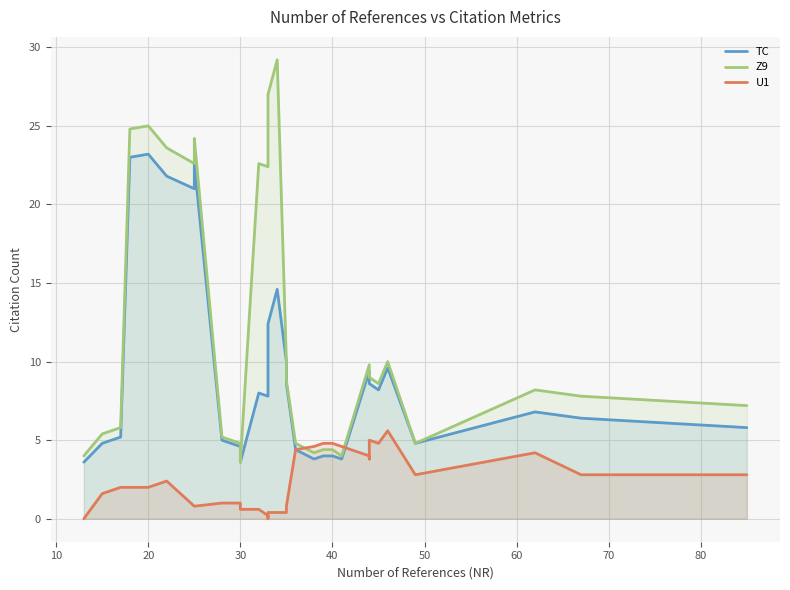

How many interior local peaks does the Z9 series have?

8